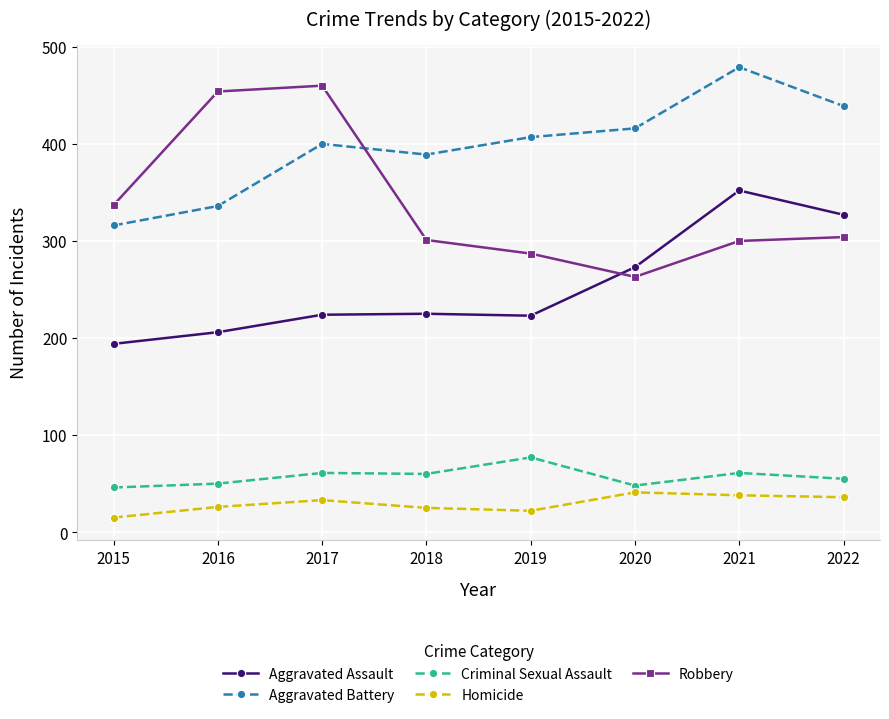

At which label is Robbery closest to 361?

2015